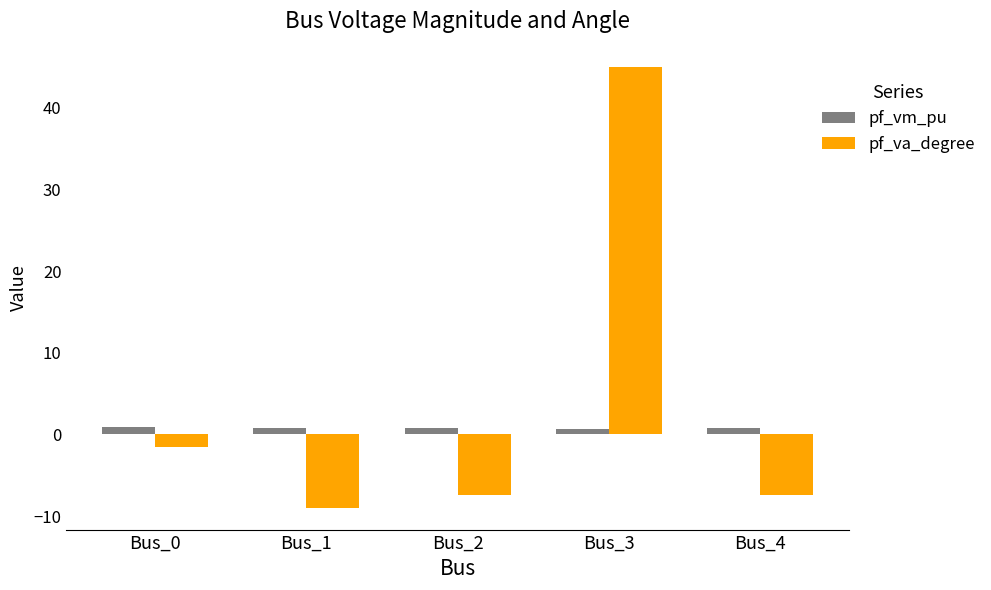

What is the value of the pf_va_degree bar at the 1st from the left?

-1.5